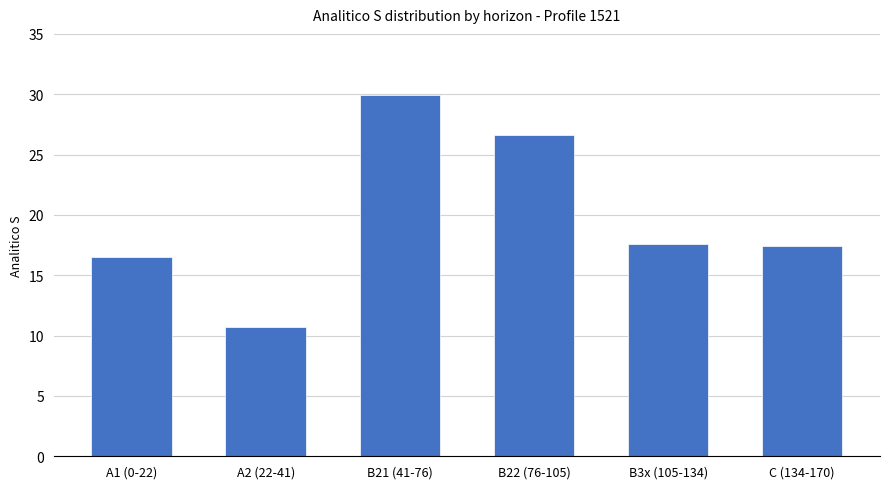

Read the value at B21 (41-76).

29.9